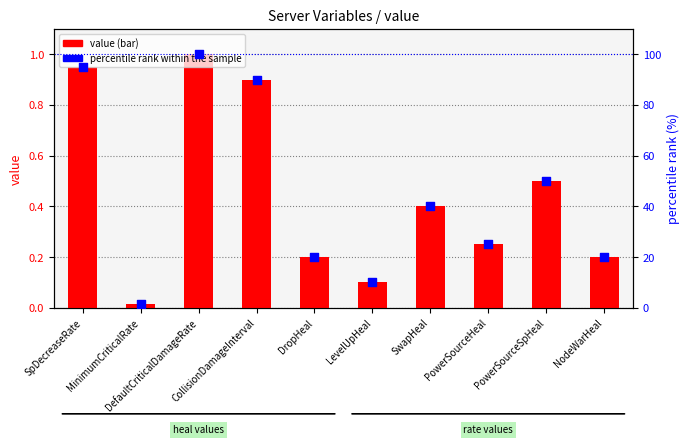

What is the total value across all series at SwapHeal?

40.4